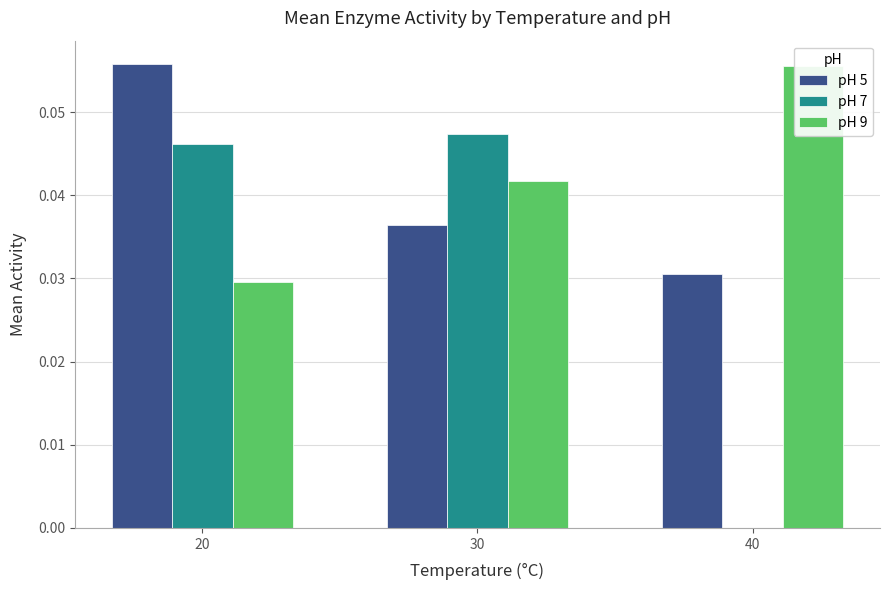

Reading left to right, transcribe all the data shown in this chart.

pH 5: 20=0.1	30=0.0	40=0.0
pH 7: 20=0.0	30=0.0	40=0.0
pH 9: 20=0.0	30=0.0	40=0.1